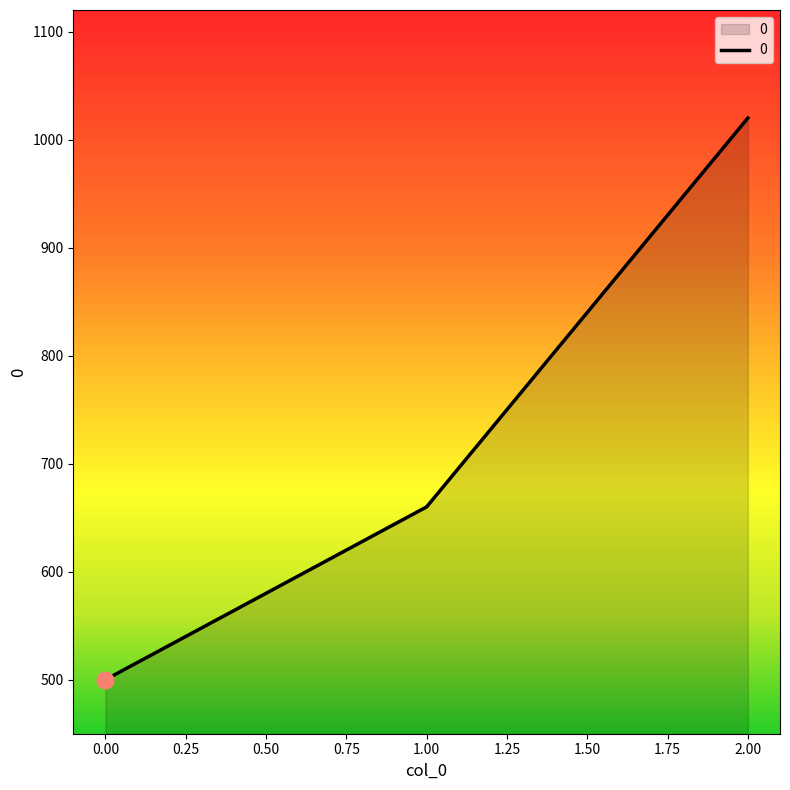

What is the change in value from 1.00 to 2.00?

+360